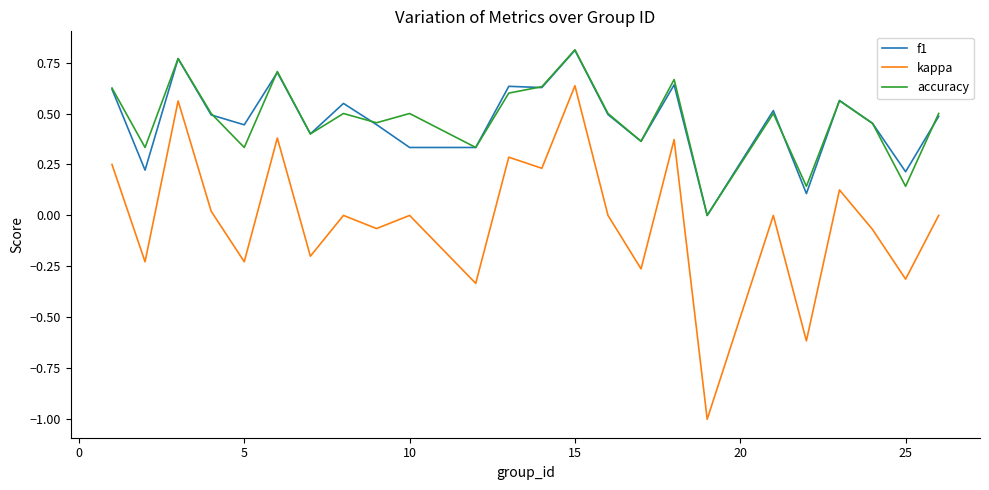

True or false: f1 and accuracy intersect in this chart.

True